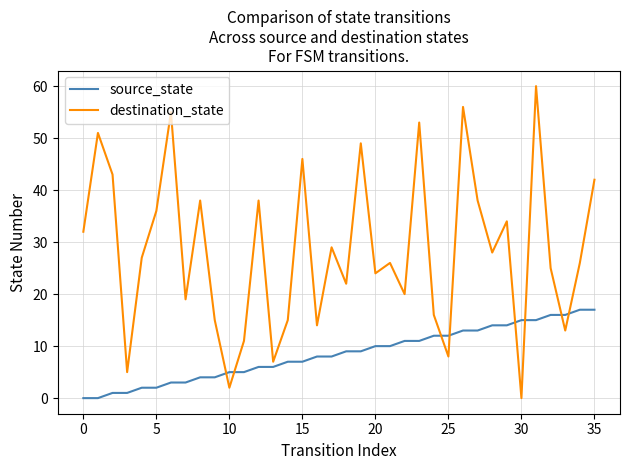

Which series has the largest range (max minus min)?

destination_state